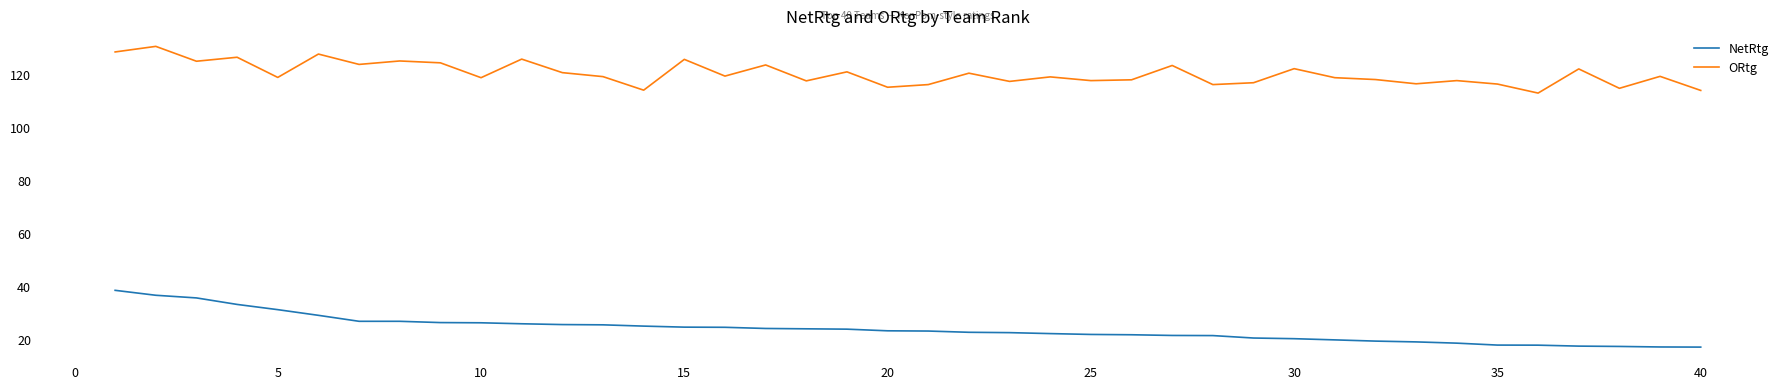

What is the minimum value for ORtg?

113.1